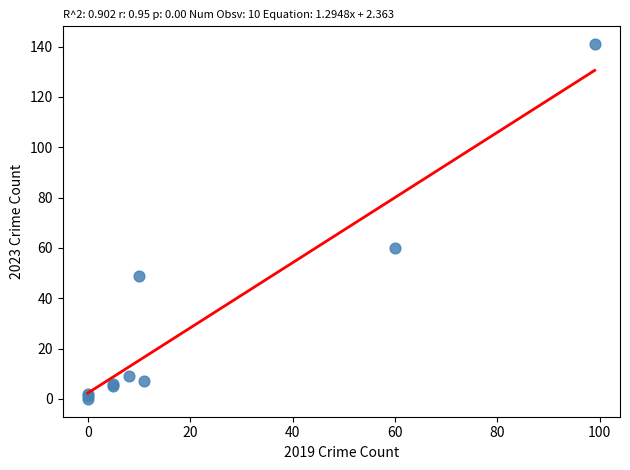

What Y value in the scatter plot is closest to 70?

60